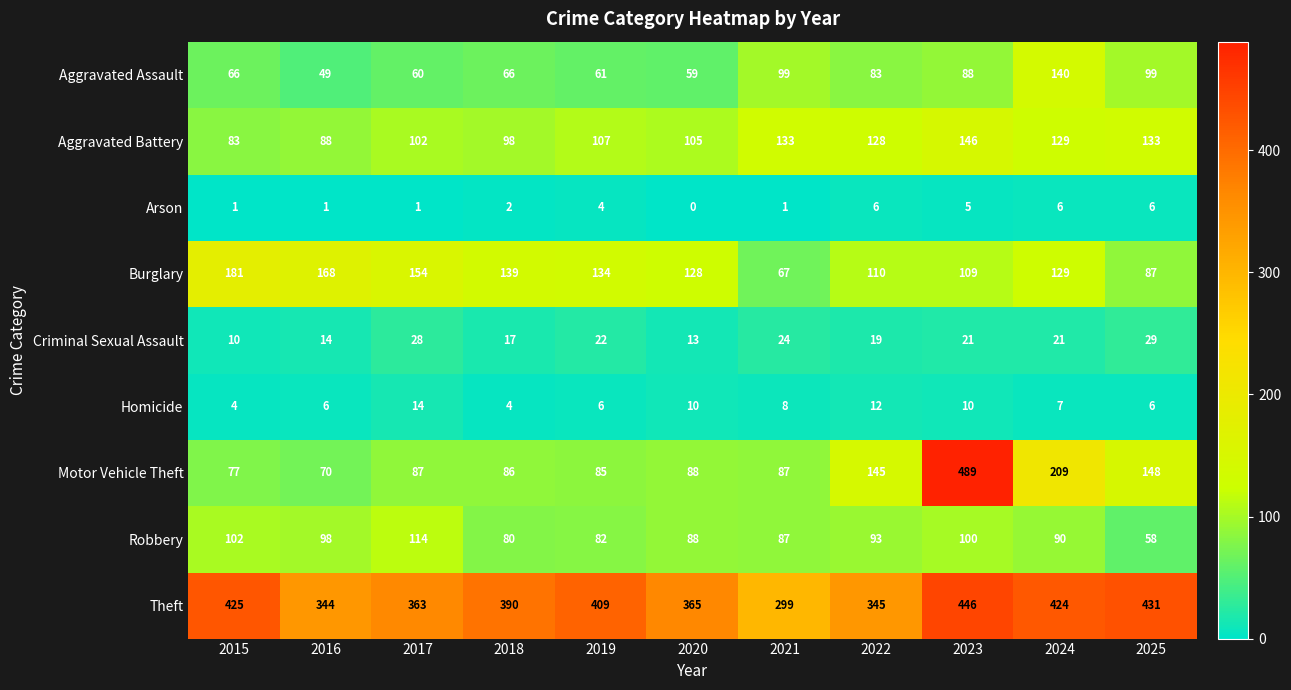

What is the spread (max minus min) of values at 2021?

298